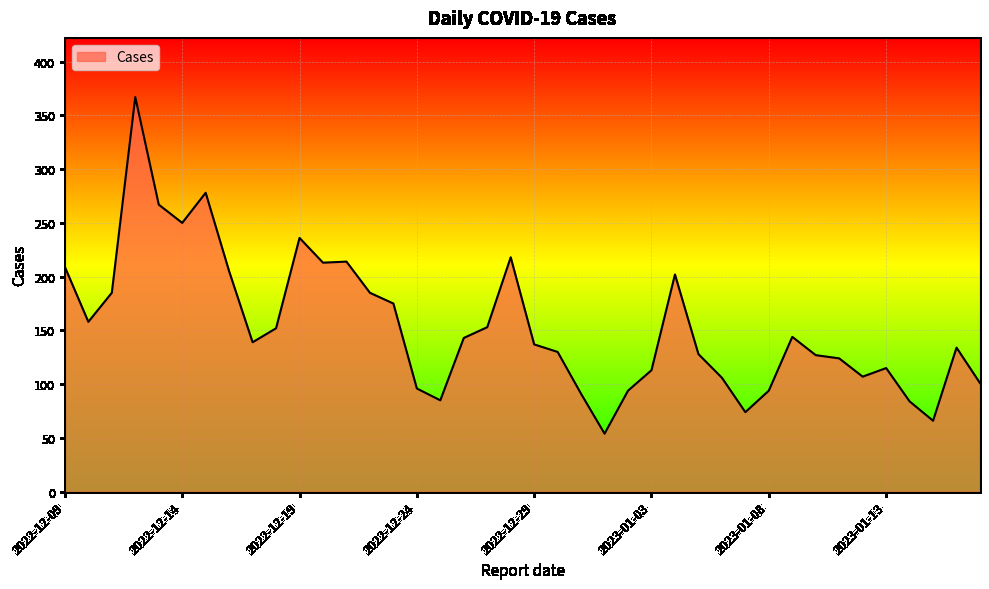

What is the difference between the maximum and minimum values?

313